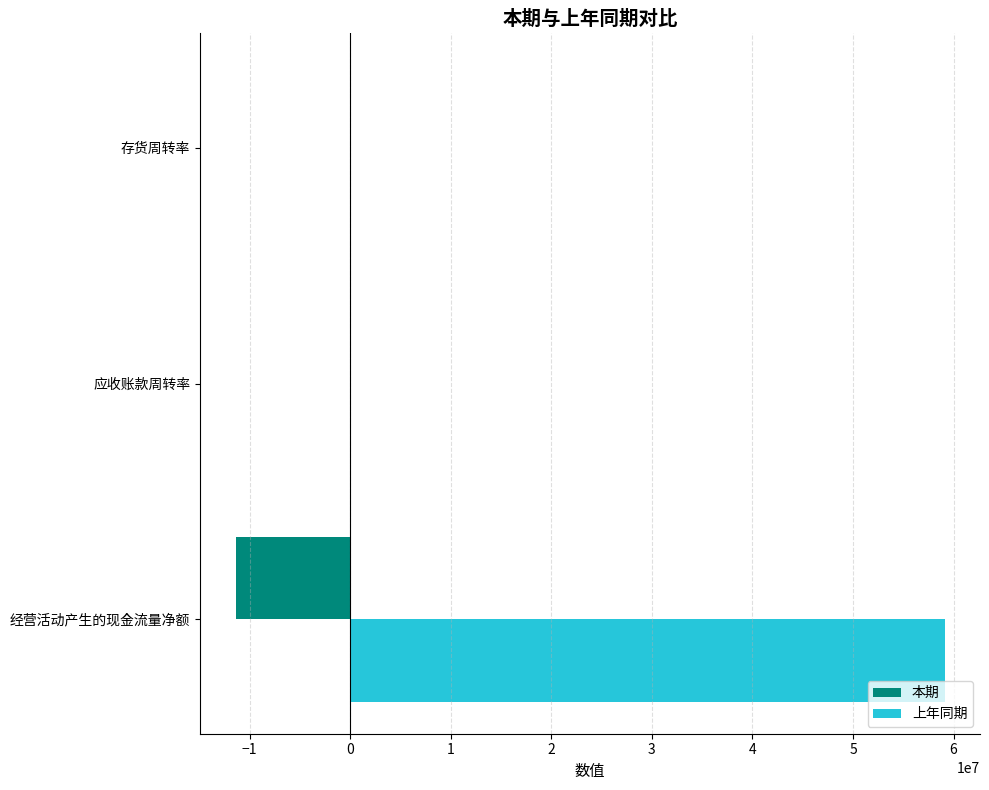

Which series has the largest total across all categories?

上年同期